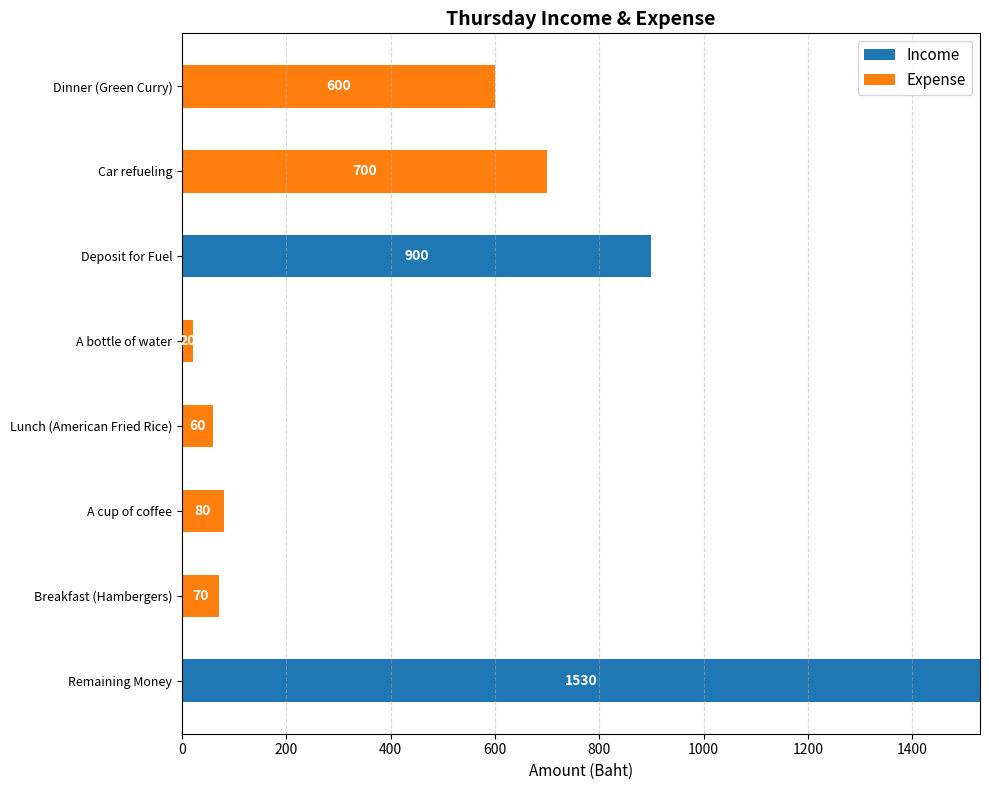

True or false: Income has a value of 883 at Dinner (Green Curry).

False